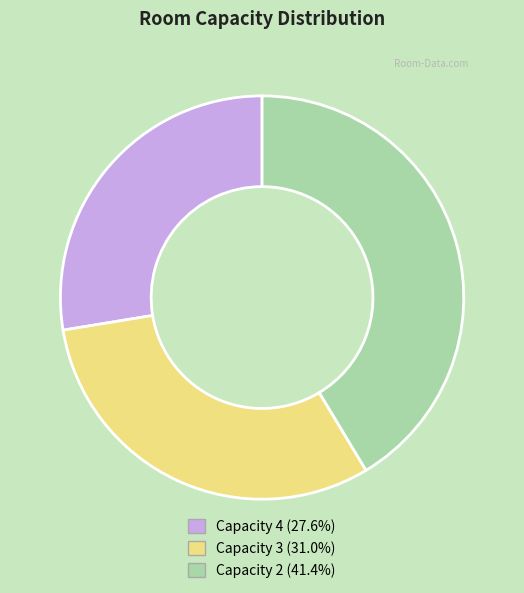

Count the number of slices in the pie.

3